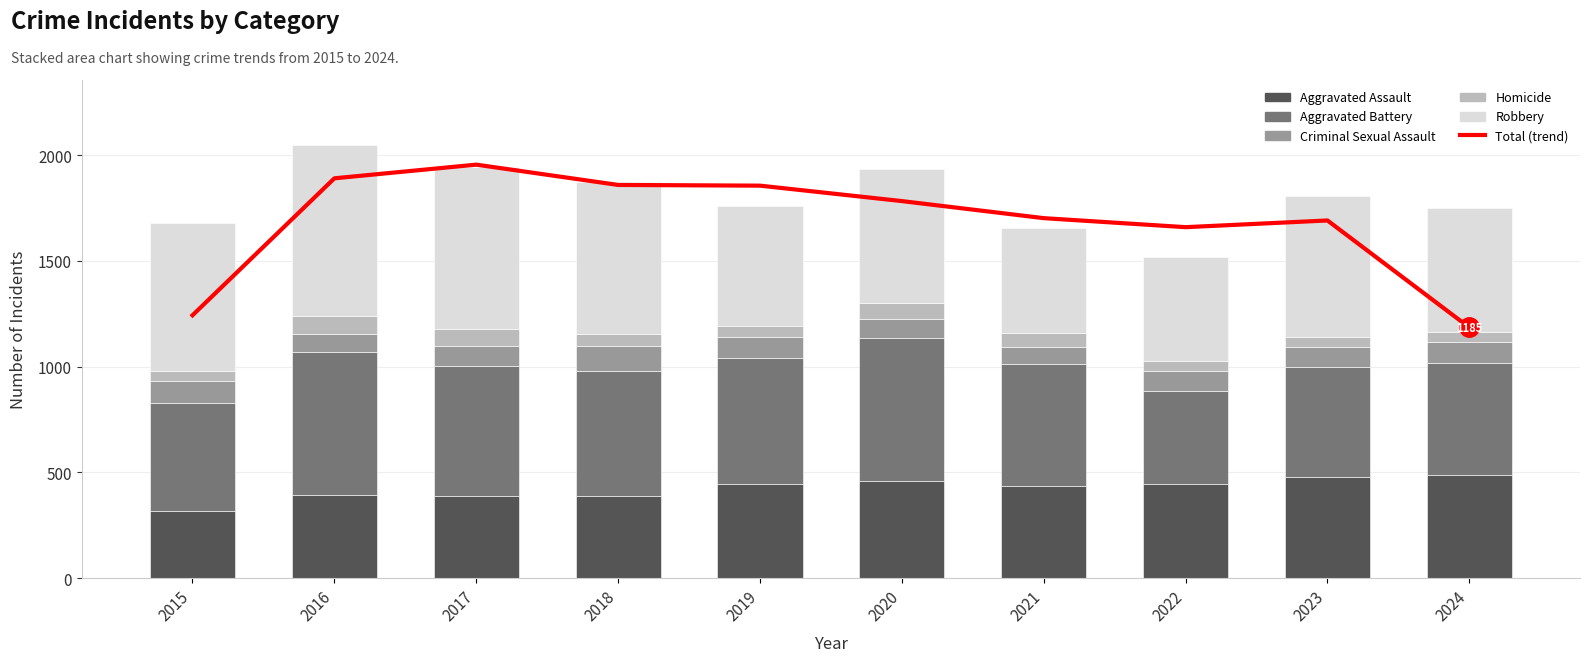

Is it true that Homicide equals 47.0 at 2024?

True